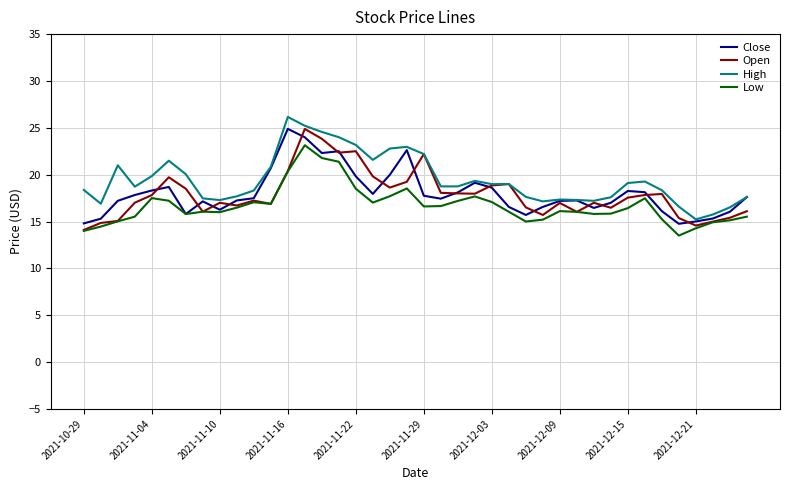

What is the smallest value displayed?

13.5